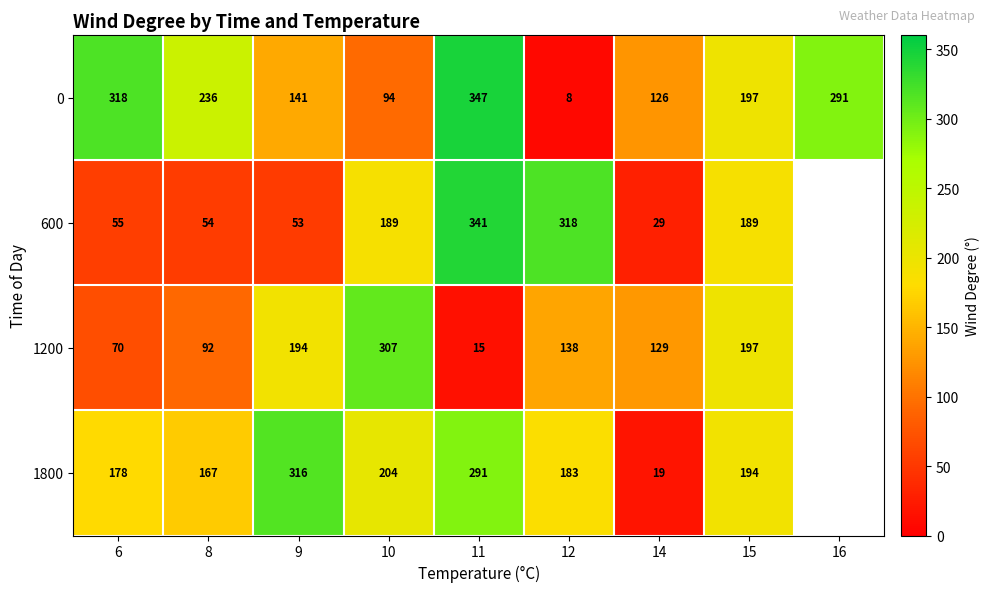

Rank the series at 12 from highest to lowest value.

600, 1800, 1200, 0